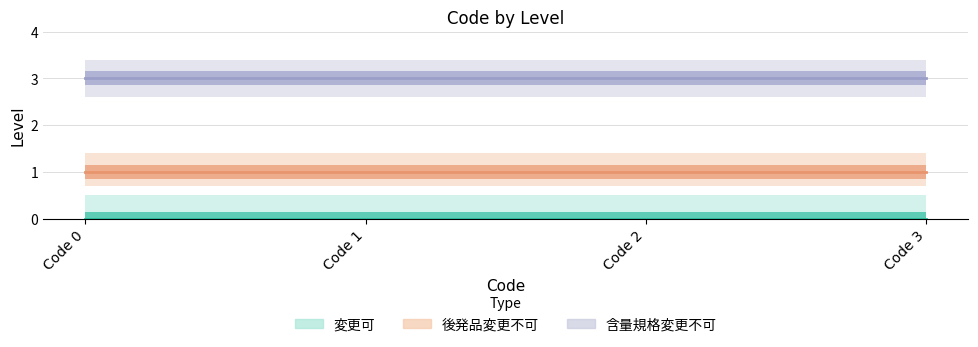

Reading left to right, list all the values displayed in this chart.

変更可: Code 0=0	Code 1=0	Code 2=0	Code 3=0
後発品変更不可: Code 0=1	Code 1=1	Code 2=1	Code 3=1
含量規格変更不可: Code 0=3	Code 1=3	Code 2=3	Code 3=3